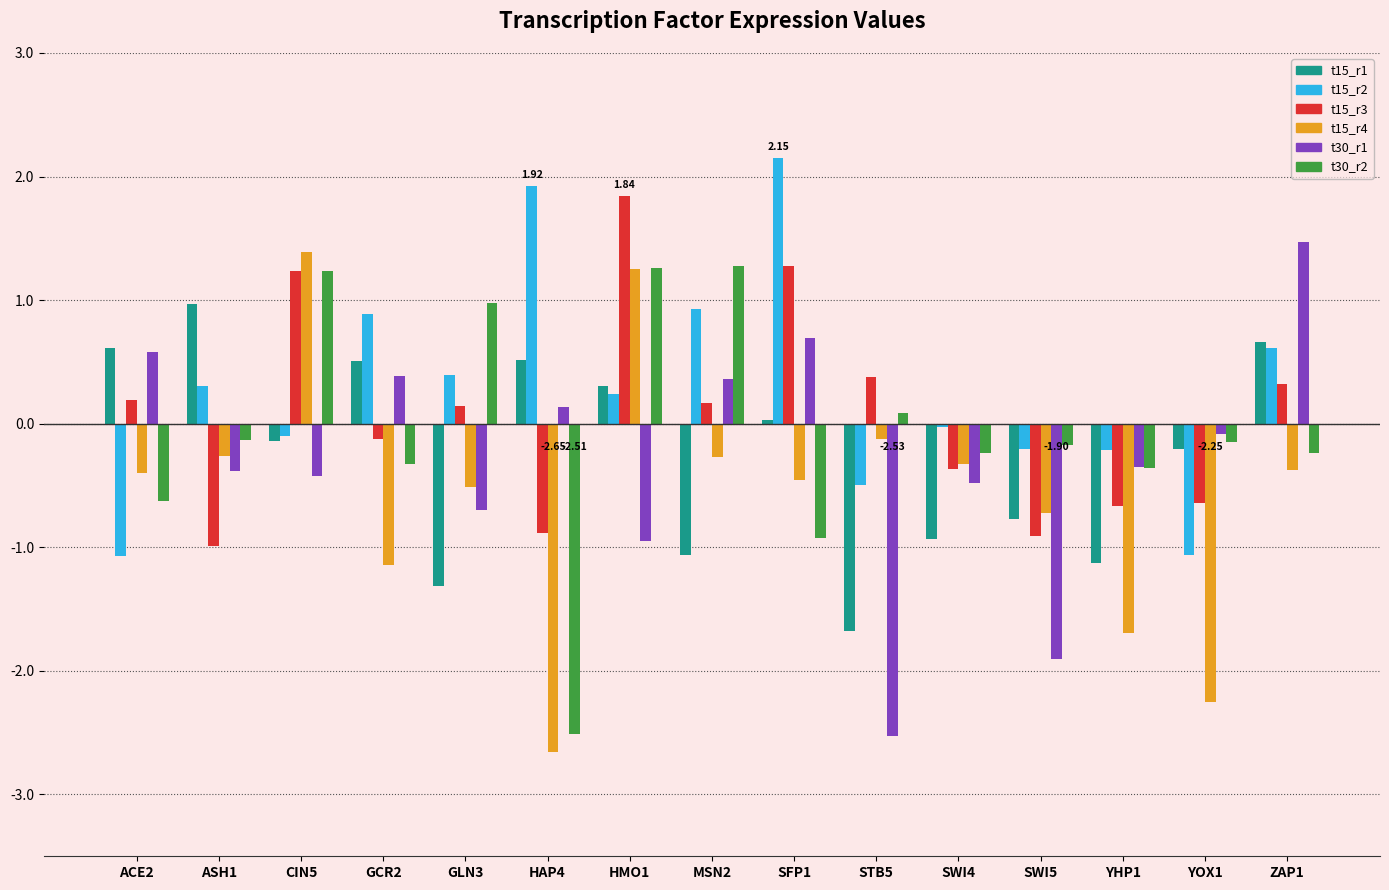

How many negative values does the t15_r1 series have?

8